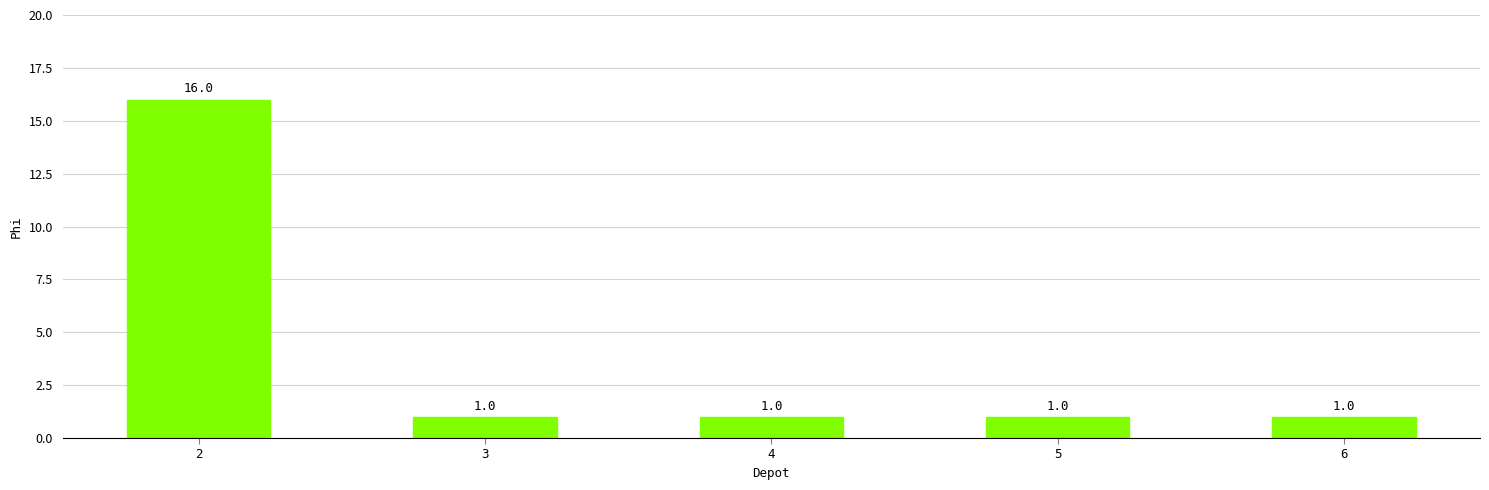

What is the greatest value displayed?

16